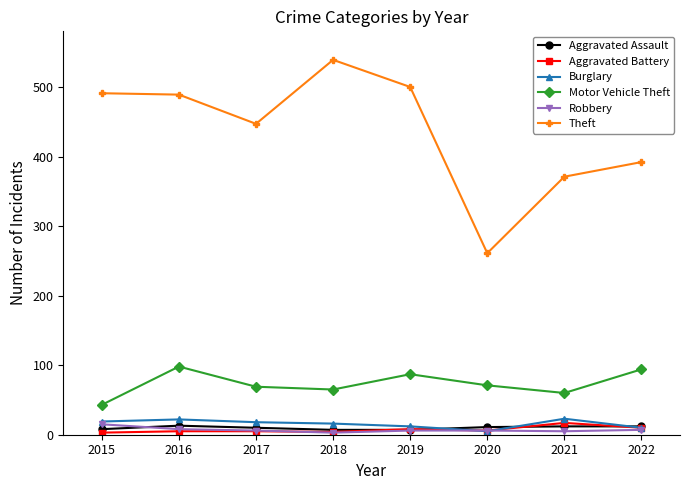

What is the greatest value displayed?

539